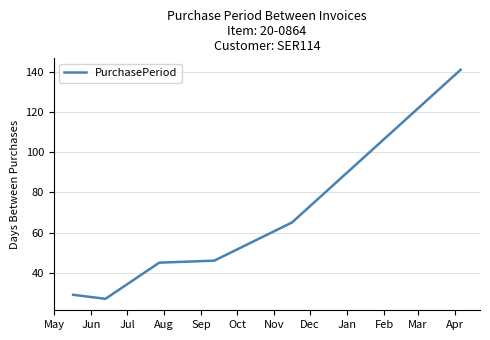

What is the difference between the second highest and second lowest values?

36